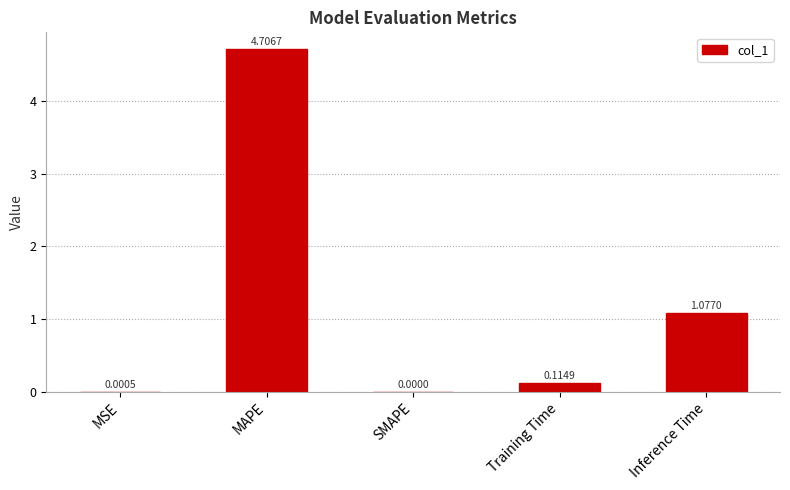

Are the bars grouped side by side (vs. stacked)?

No